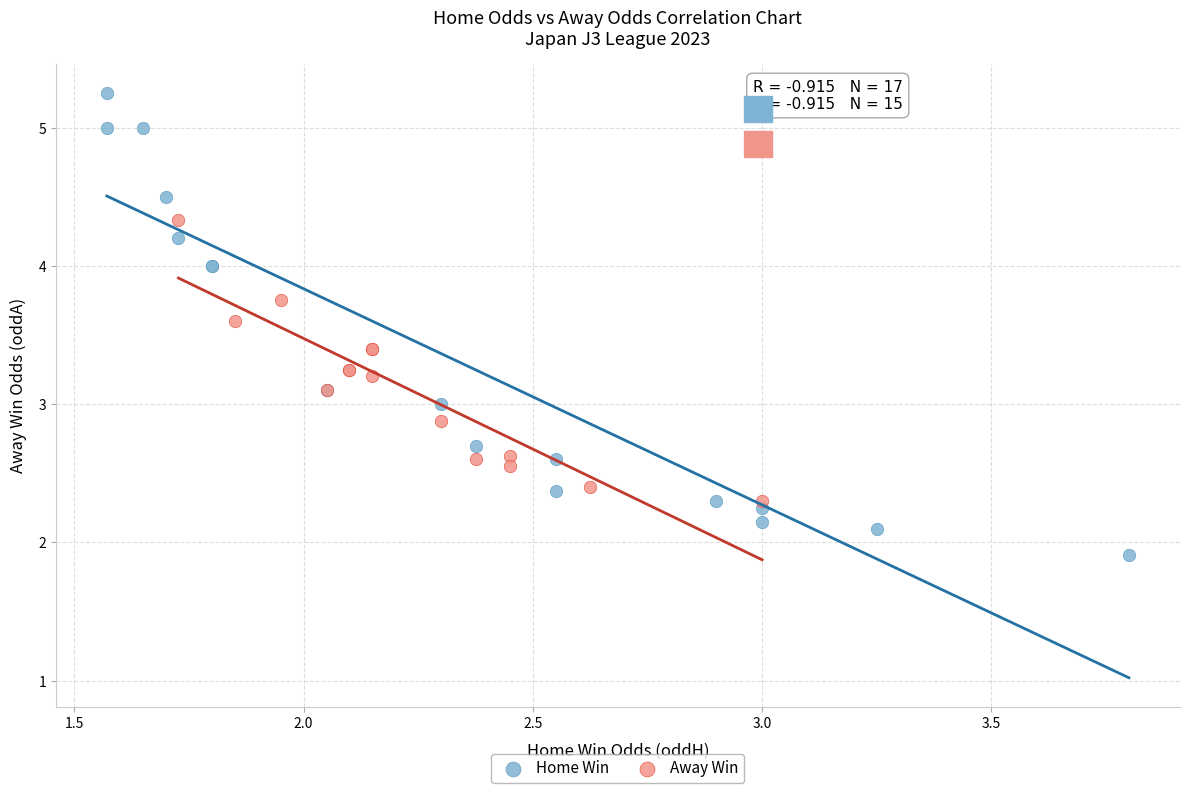

Which series reaches the maximum Y coordinate?

Home Win